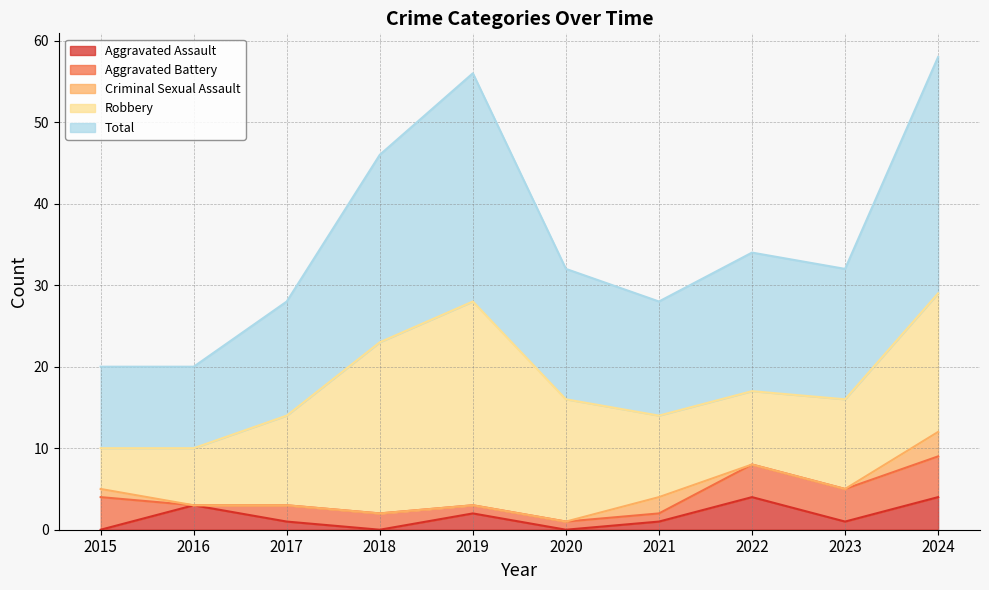

Reading left to right, list all the values displayed in this chart.

Aggravated Assault: 2015=0	2016=3	2017=1	2018=0	2019=2	2020=0	2021=1	2022=4	2023=1	2024=4
Aggravated Battery: 2015=4	2016=0	2017=2	2018=2	2019=1	2020=1	2021=1	2022=4	2023=4	2024=5
Criminal Sexual Assault: 2015=1	2016=0	2017=0	2018=0	2019=0	2020=0	2021=2	2022=0	2023=0	2024=3
Robbery: 2015=5	2016=7	2017=11	2018=21	2019=25	2020=15	2021=10	2022=9	2023=11	2024=17
Total: 2015=10	2016=10	2017=14	2018=23	2019=28	2020=16	2021=14	2022=17	2023=16	2024=29